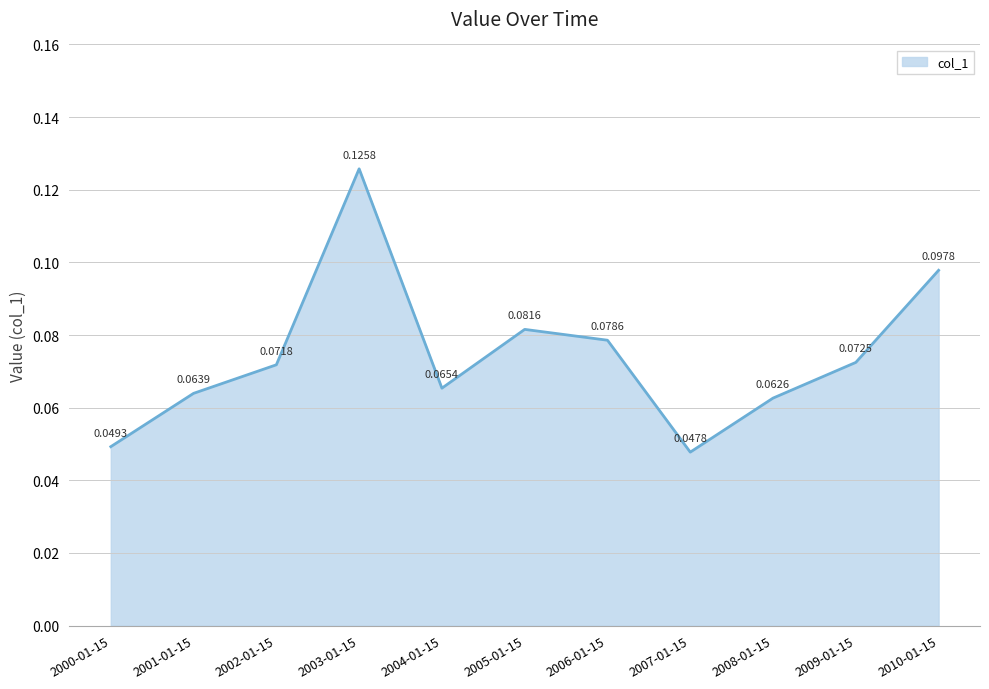

What is the sum of the values at 2010-01-15 and 2003-01-15?

0.2